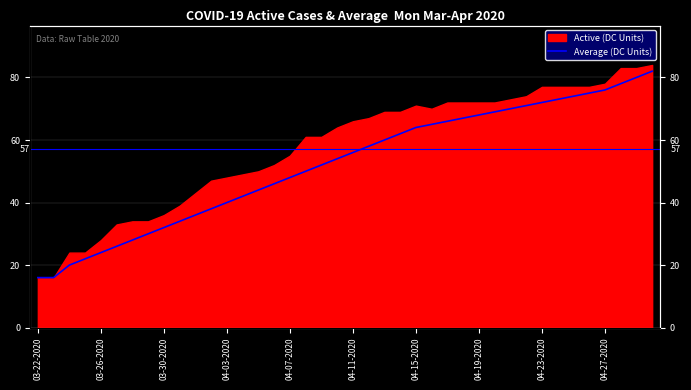

Read the value at 39.

82